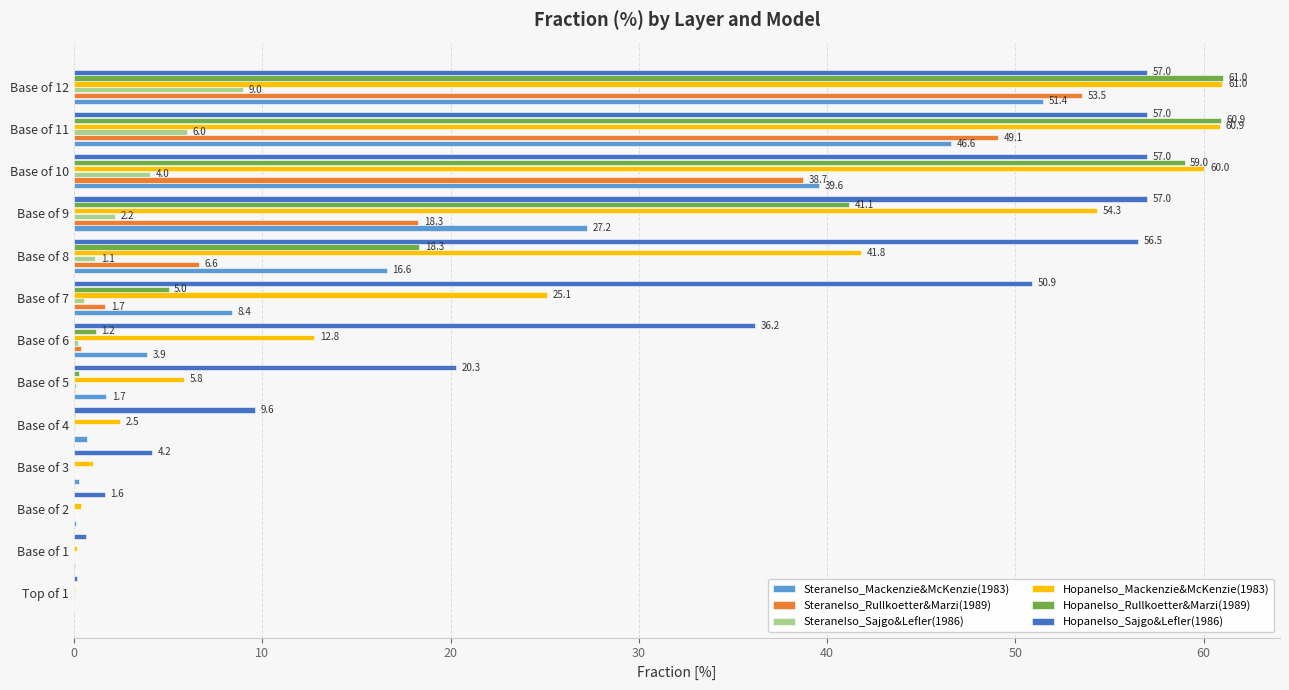

Which series has the largest total across all categories?

HopaneIso_Sajgo&Lefler(1986)